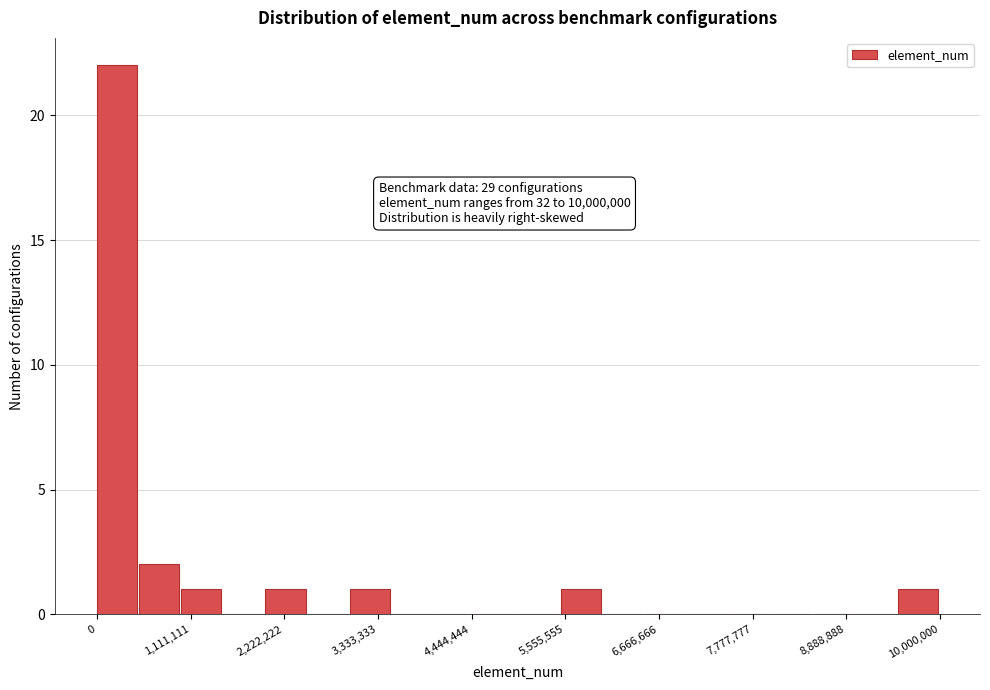

Around what value on the x-axis is the tallest bar? Give the approximate position of its centre, as read against the axis.

200000